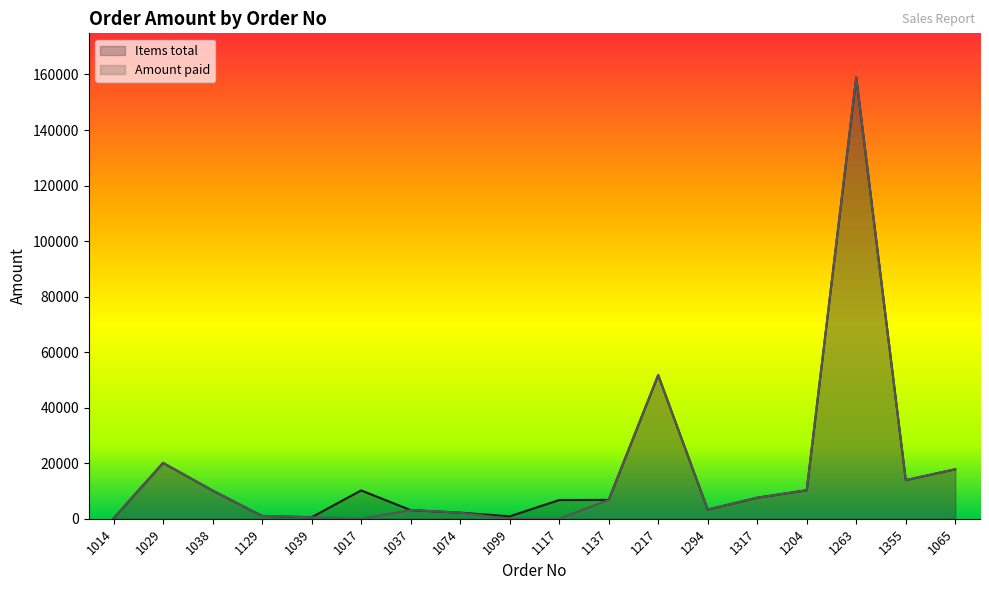

Reading left to right, transcribe all the data shown in this chart.

Items total: 1014=134.8	1029=20108.0	1038=10152.0	1129=1004.8	1039=536.8	1017=10195.0	1037=3117.0	1074=2195.0	1099=860.0	1117=6734.9	1137=6785.4	1217=51730.8	1294=3304.8	1317=7572.0	1204=10263.8	1263=158922.6	1355=13908.0	1065=17814.0
Amount paid: 1014=134.8	1029=20108.0	1038=10152.0	1129=1004.8	1039=536.8	1017=0.0	1037=3117.0	1074=2195.0	1099=0.0	1117=0.0	1137=6785.4	1217=51730.8	1294=3304.8	1317=7572.0	1204=10263.8	1263=158922.6	1355=13908.0	1065=17814.0